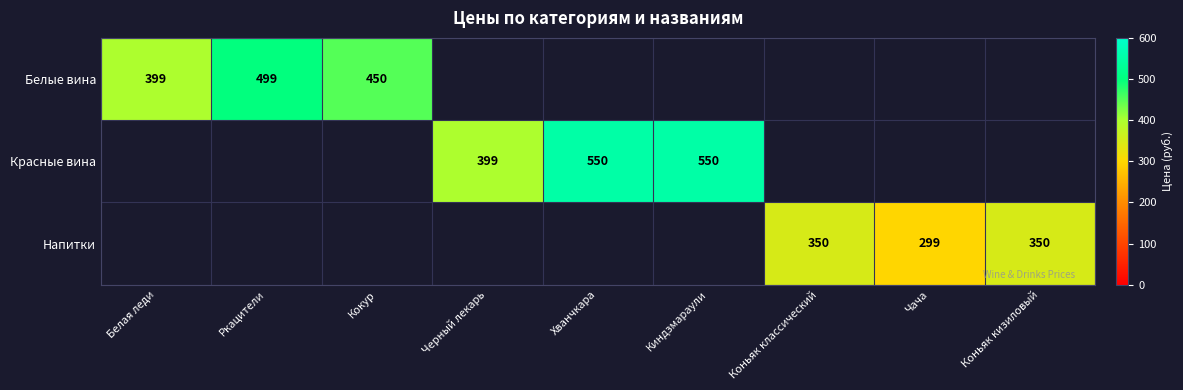

True or false: Белые вина has a value of 450 at Кокур.

True